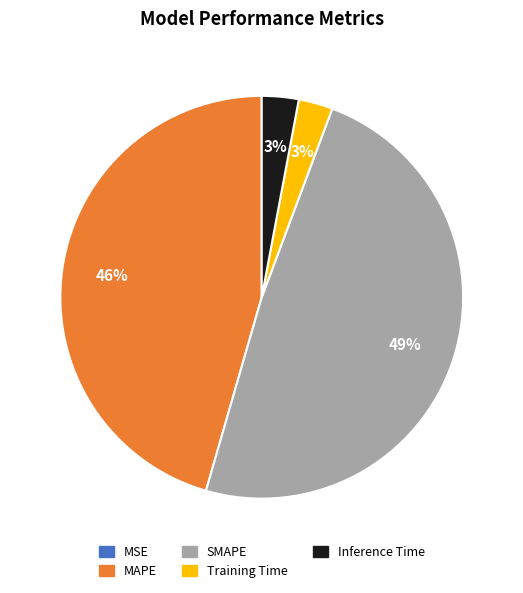

True or false: Training Time accounts for 3% of the total.

True